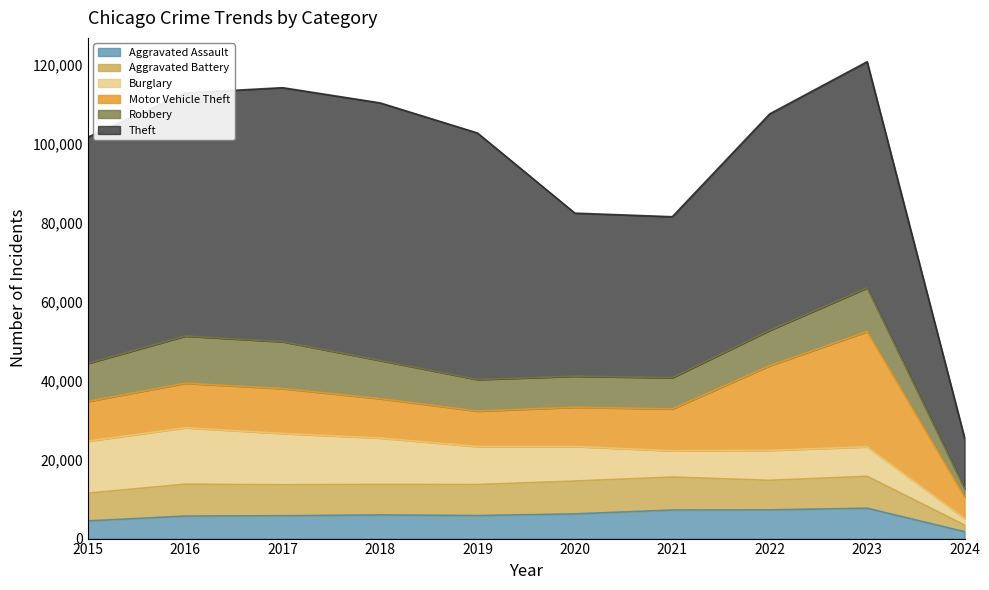

What is the minimum value for Aggravated Battery?

1673